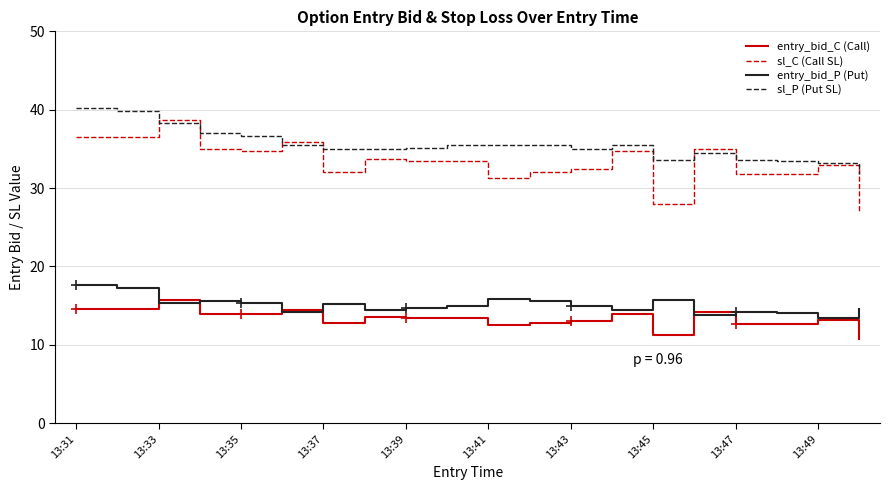

Which series has the widest spread of values?

sl_C (Call SL)